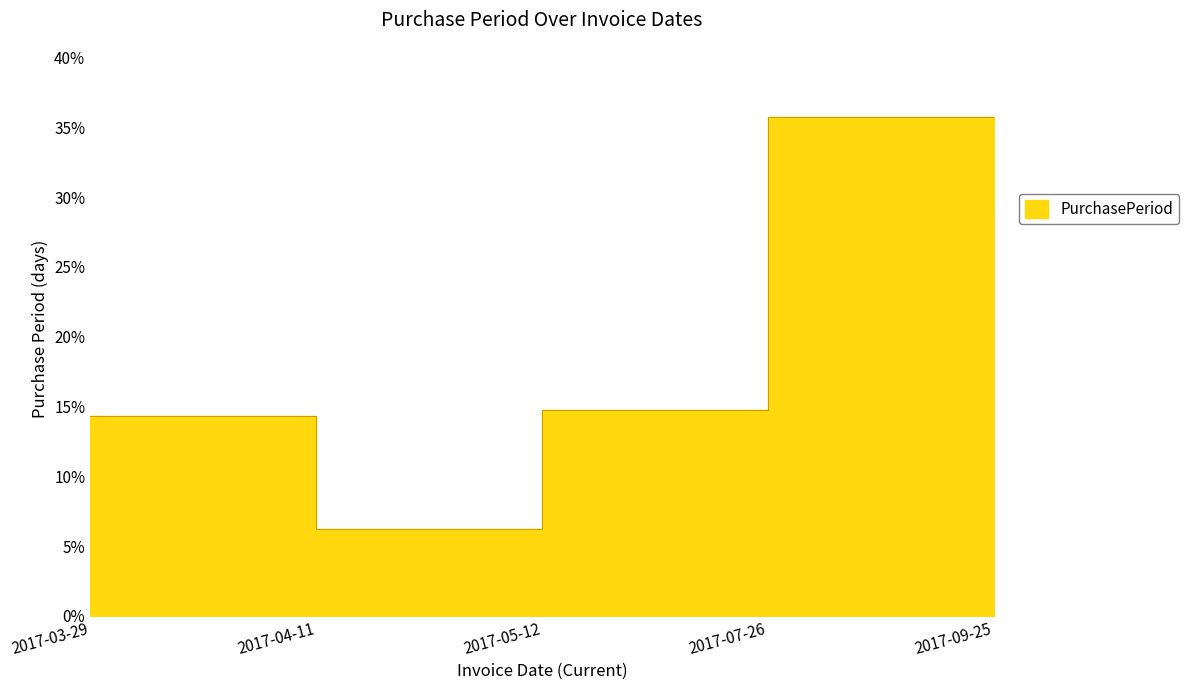

What is the greatest value displayed?

35.7